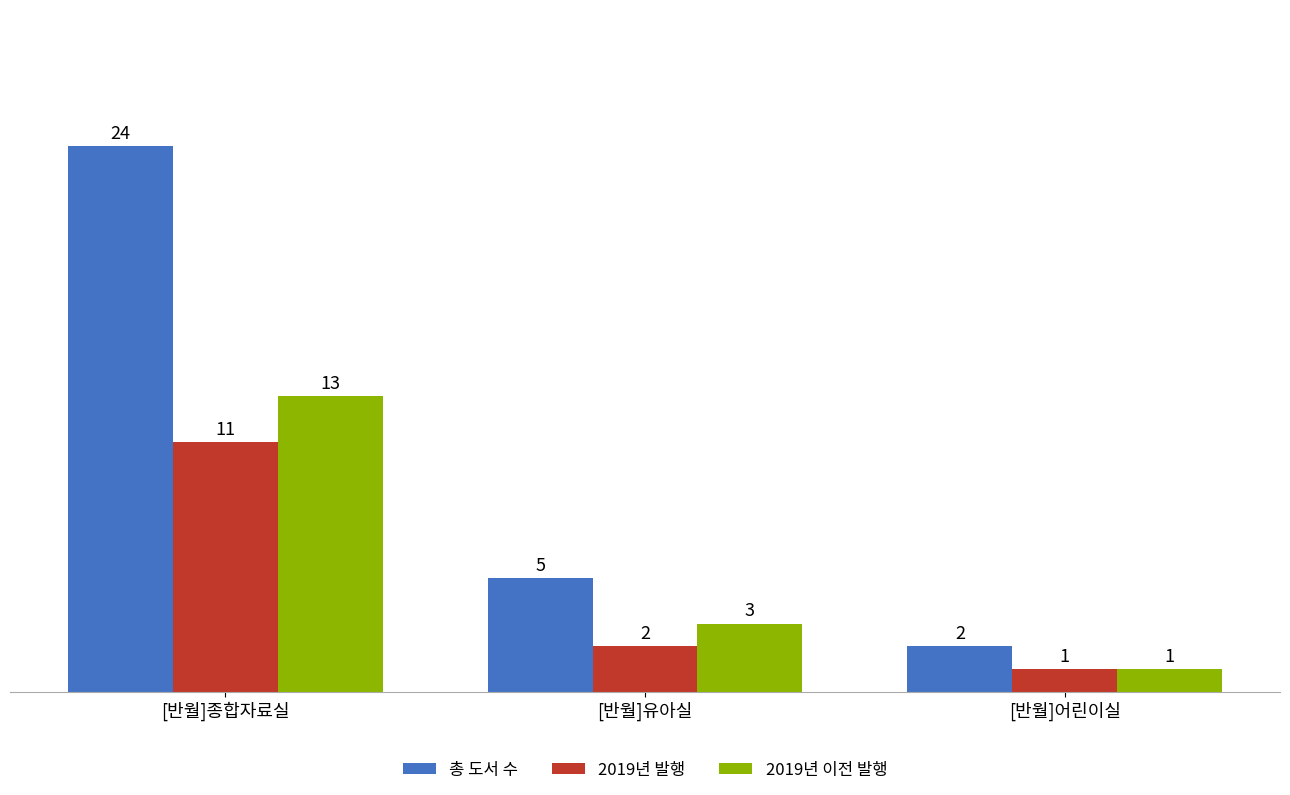

Reading left to right, list all the values displayed in this chart.

총 도서 수: [반월]종합자료실=24	[반월]유아실=5	[반월]어린이실=2
2019년 발행: [반월]종합자료실=11	[반월]유아실=2	[반월]어린이실=1
2019년 이전 발행: [반월]종합자료실=13	[반월]유아실=3	[반월]어린이실=1